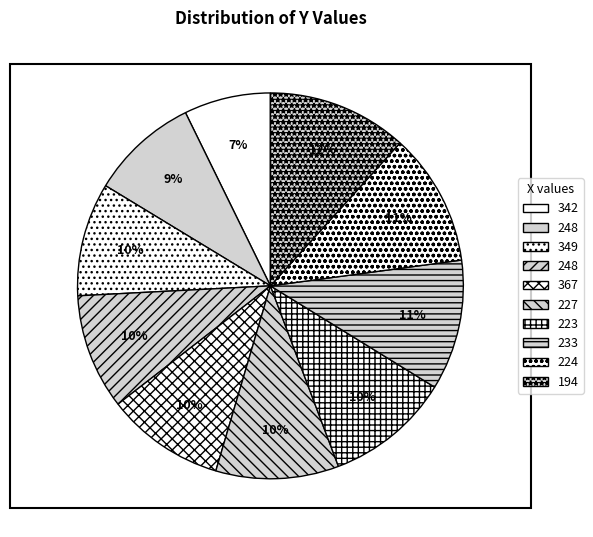

What is the largest slice in the pie chart?

194